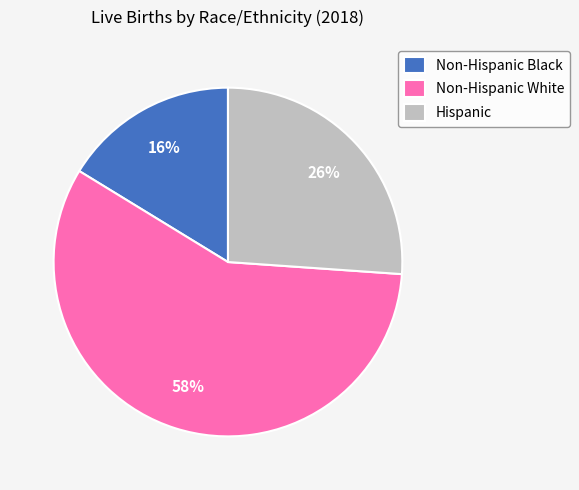

Is there any slice that represents more than half of the pie?

Yes